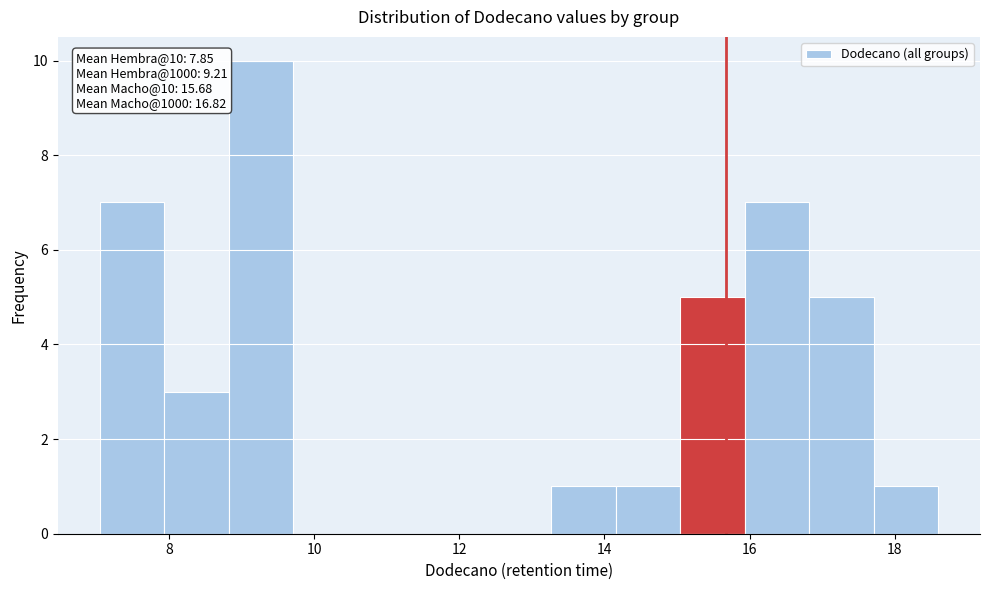

Which range on the x-axis has the tallest bar?

8.8 to 9.8